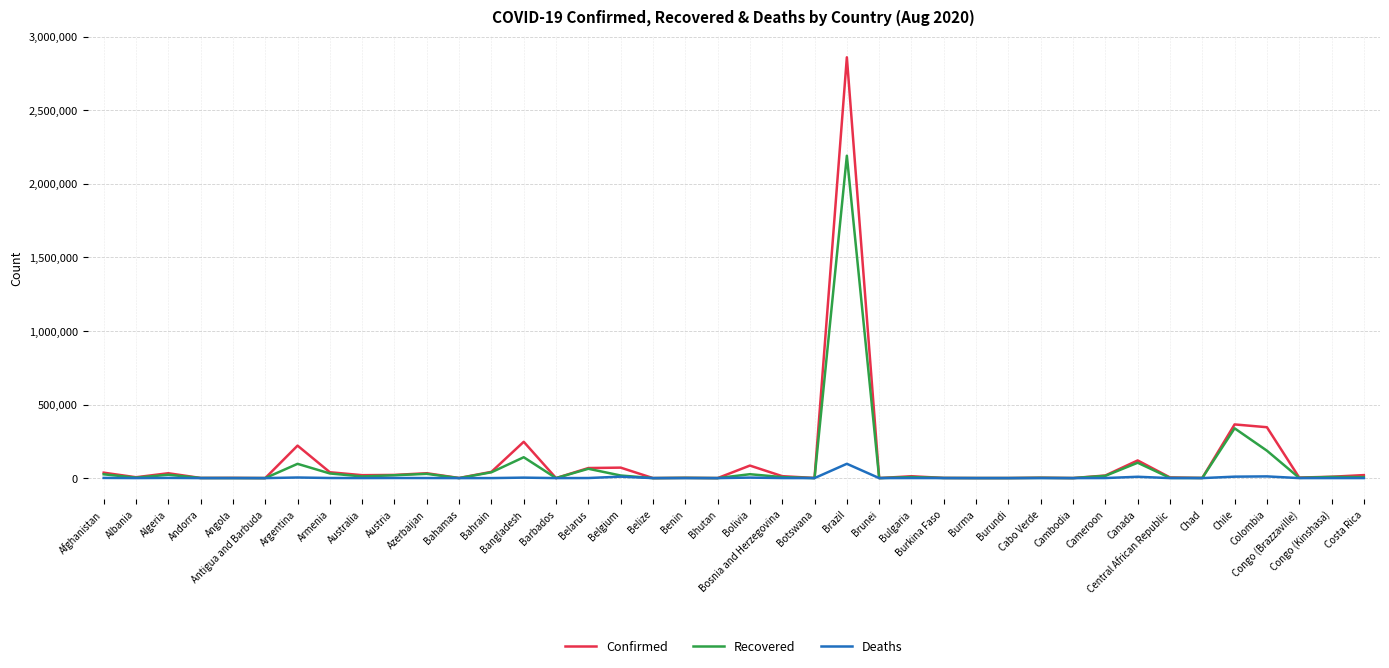

Rank the series by their maximum value, from highest to lowest.

Confirmed, Recovered, Deaths